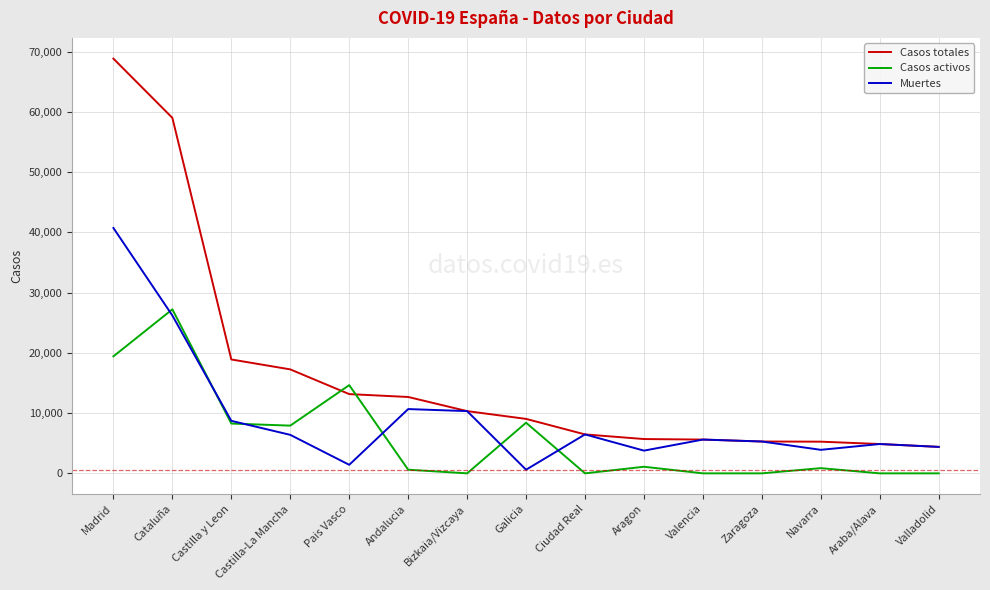

What are all the series names shown in the legend?

Casos totales, Casos activos, Muertes